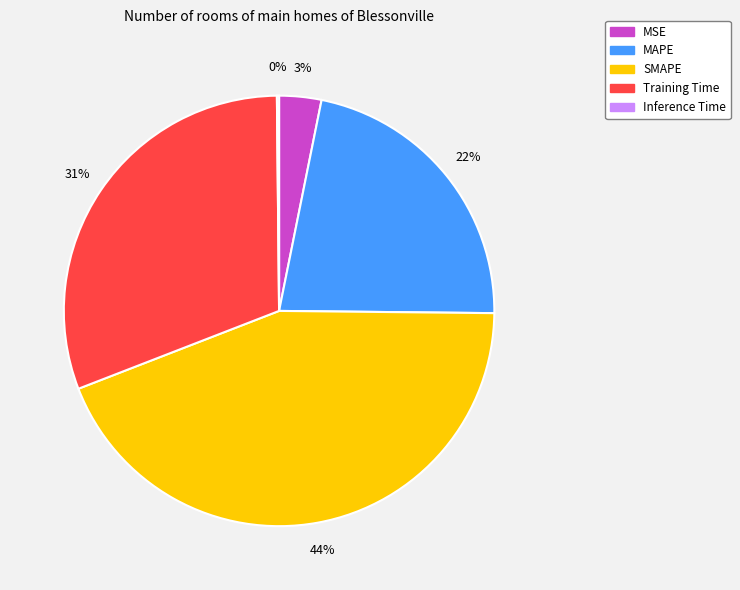

Which has a higher value, MAPE or Training Time?

Training Time